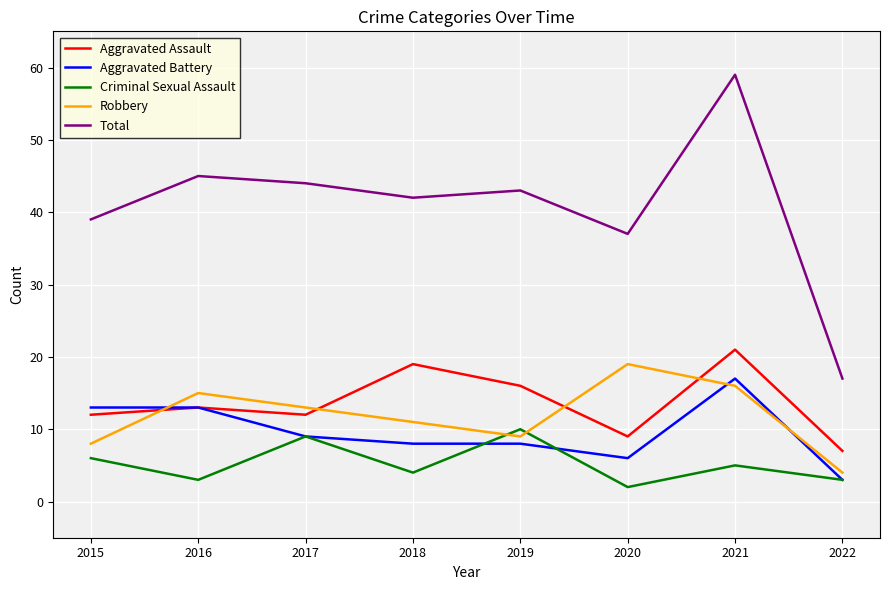

At which category is the sum across all series the highest?

2021